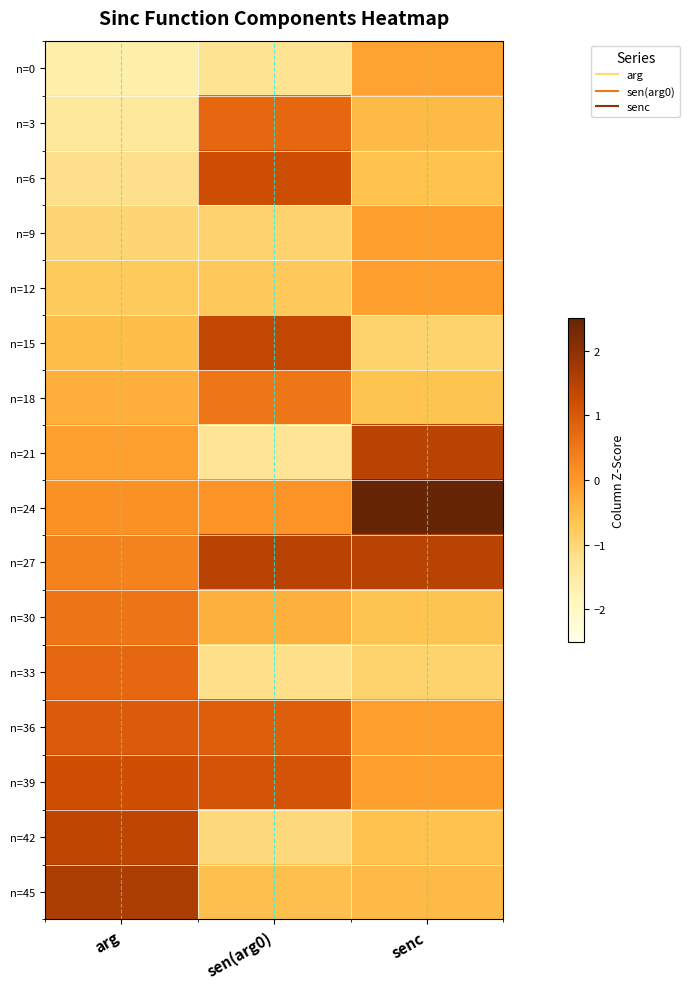

Reading right to left, what are all the values shown in this chart?

n=0: senc=-0.1	sen(arg0)=-1.3	arg=-1.6
n=3: senc=-0.5	sen(arg0)=0.7	arg=-1.4
n=6: senc=-0.6	sen(arg0)=1.2	arg=-1.2
n=9: senc=-0.1	sen(arg0)=-0.9	arg=-1.0
n=12: senc=-0.1	sen(arg0)=-0.7	arg=-0.8
n=15: senc=-0.9	sen(arg0)=1.3	arg=-0.5
n=18: senc=-0.6	sen(arg0)=0.5	arg=-0.3
n=21: senc=1.5	sen(arg0)=-1.3	arg=-0.1
n=24: senc=2.8	sen(arg0)=0.1	arg=0.1
n=27: senc=1.5	sen(arg0)=1.5	arg=0.3
n=30: senc=-0.6	sen(arg0)=-0.3	arg=0.5
n=33: senc=-0.9	sen(arg0)=-1.2	arg=0.8
n=36: senc=-0.1	sen(arg0)=0.9	arg=1.0
n=39: senc=-0.1	sen(arg0)=1.1	arg=1.2
n=42: senc=-0.6	sen(arg0)=-1.1	arg=1.4
n=45: senc=-0.5	sen(arg0)=-0.6	arg=1.6